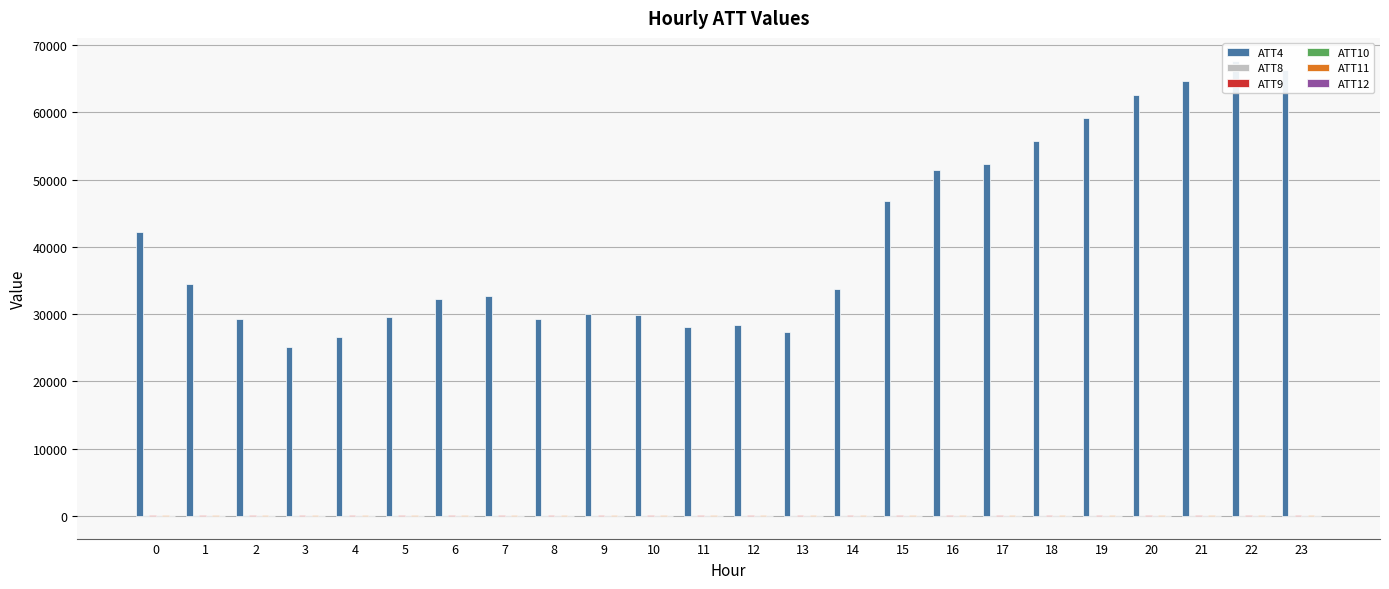

At 20, list the series in order from largest to smallest.

ATT4, ATT9, ATT11, ATT8, ATT12, ATT10